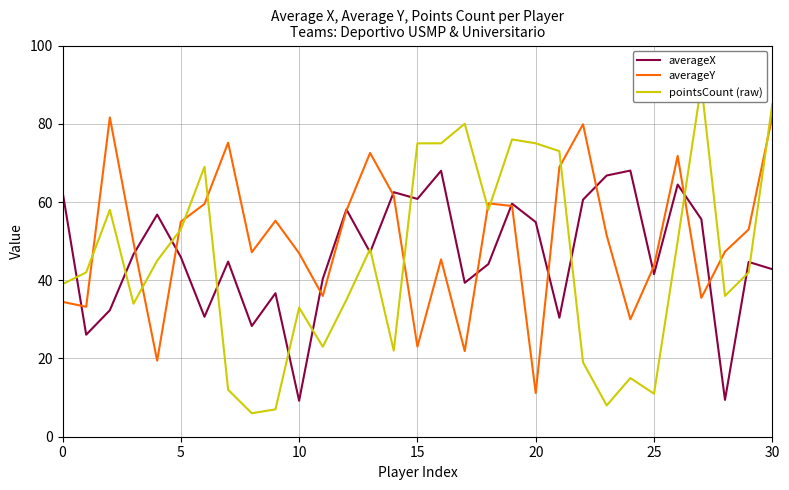

What is the average value of the pointsCount (raw) series?

45.0